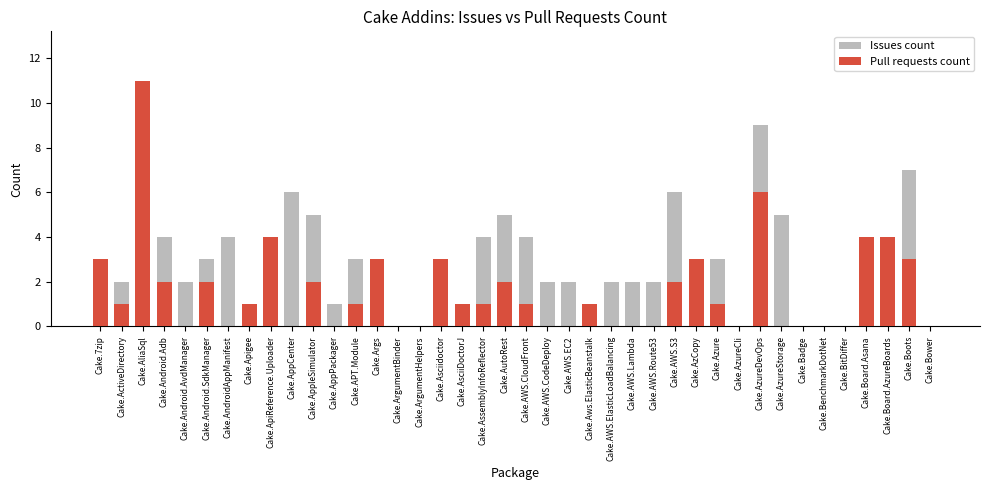

Is the value of Pull requests count at Cake.AzureStorage greater than the value of Issues count at Cake.Badge?

No